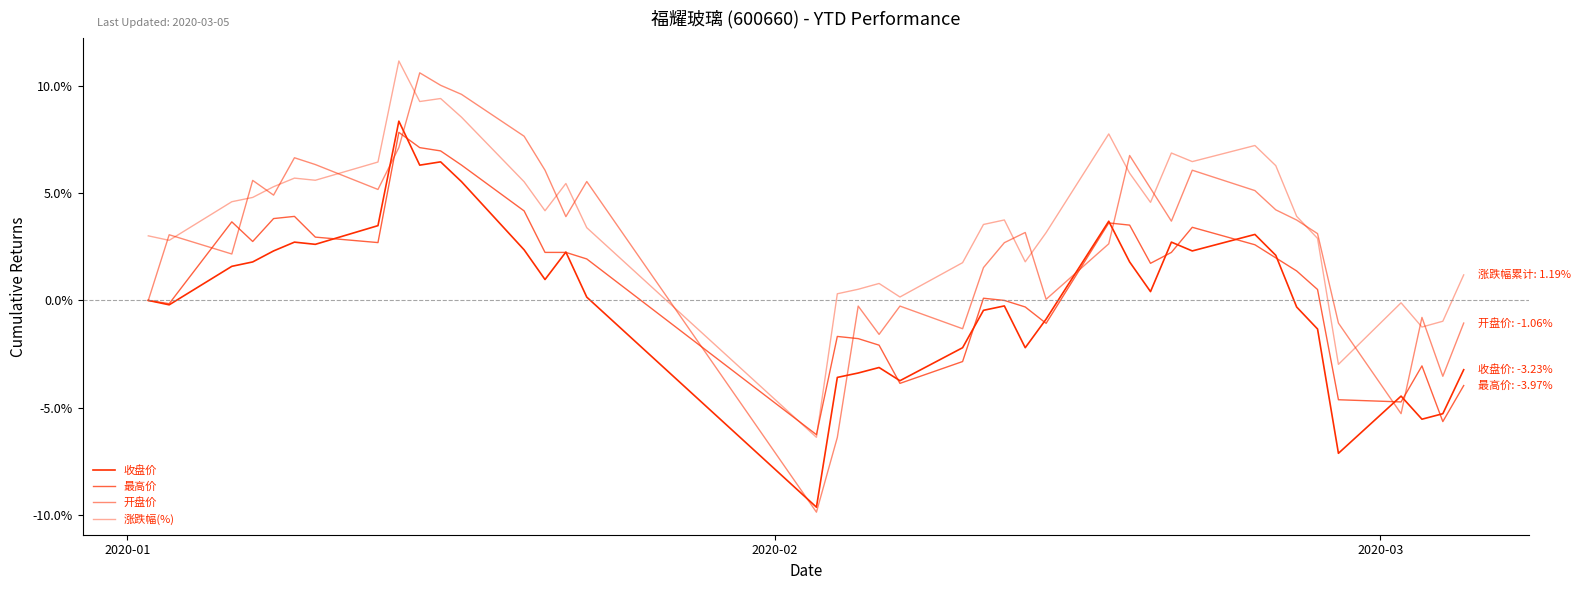

Does the chart have visible grid lines?

No